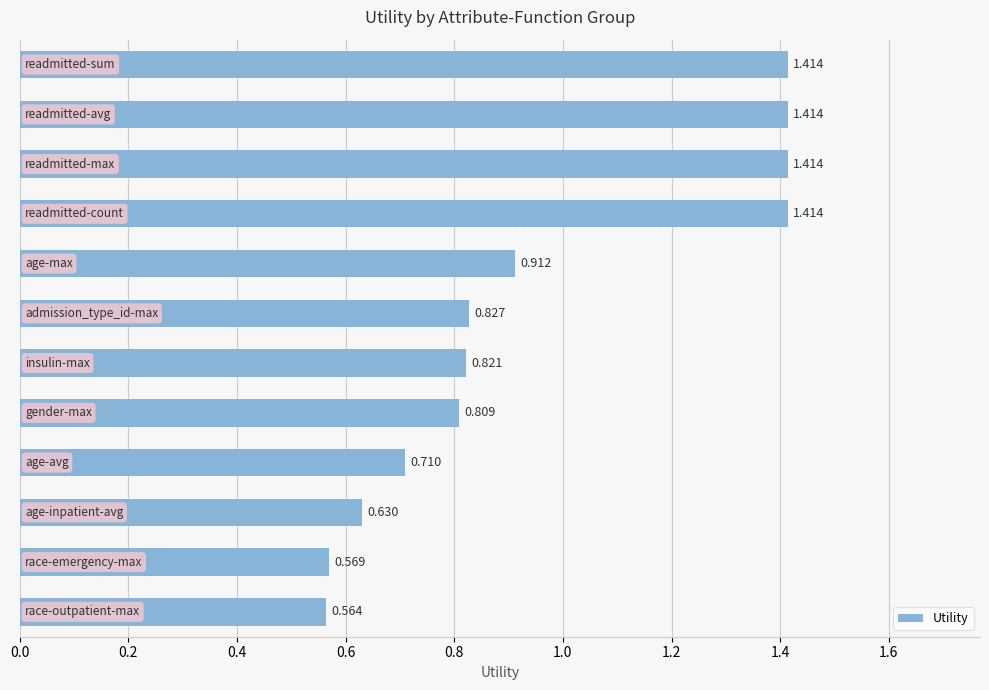

How many categories are shown in the chart?

12